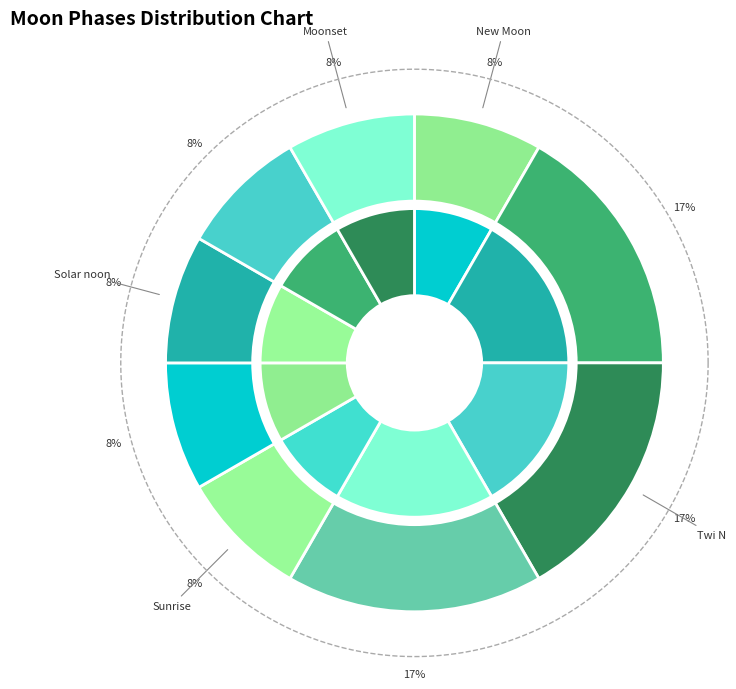

True or false: Moonset accounts for 8% of the total.

True